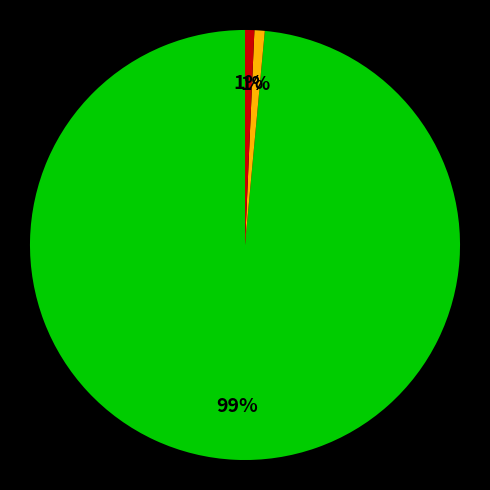

To the nearest percent, what is the average slice percentage?

33%